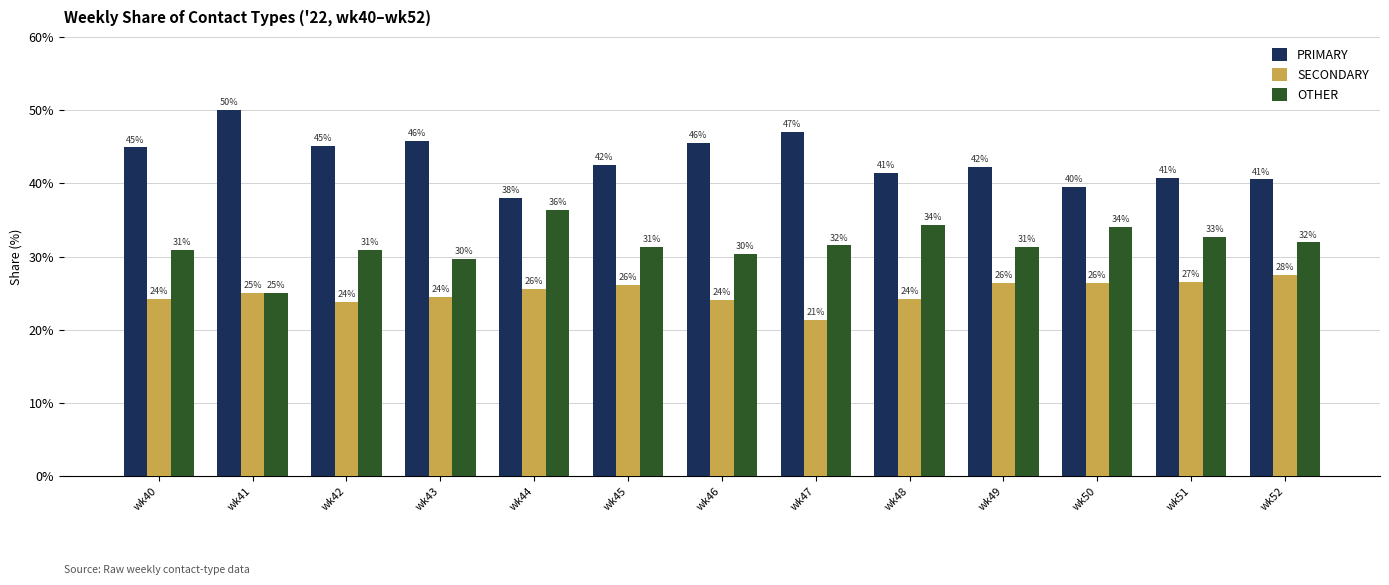

The PRIMARY series shows 25.2 at wk47. True or false?

False